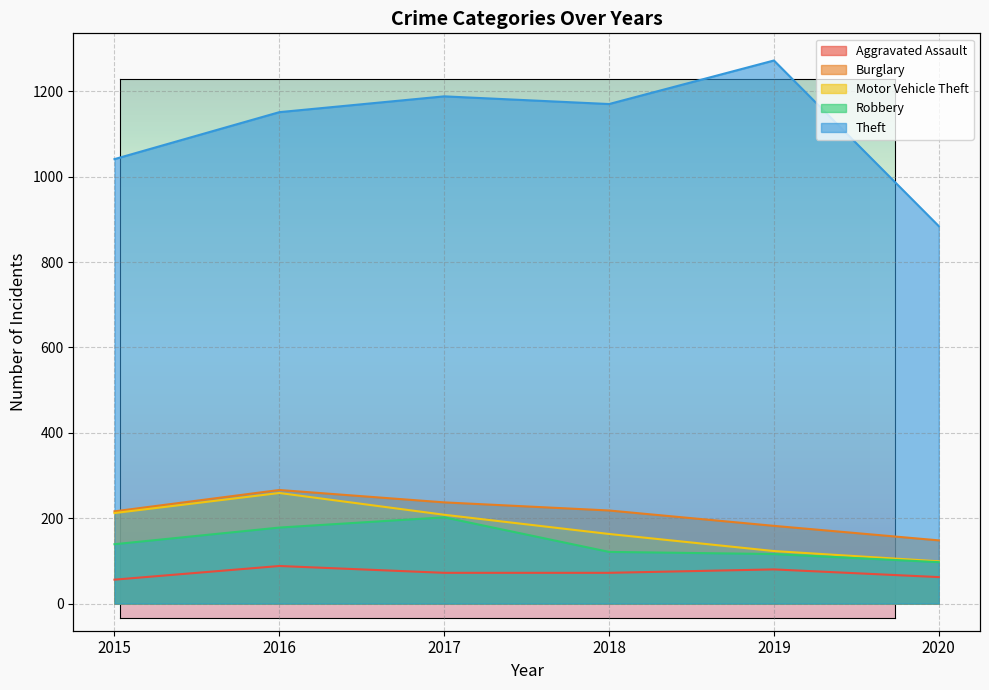

At which category does the chart reach its peak across all series?

2019